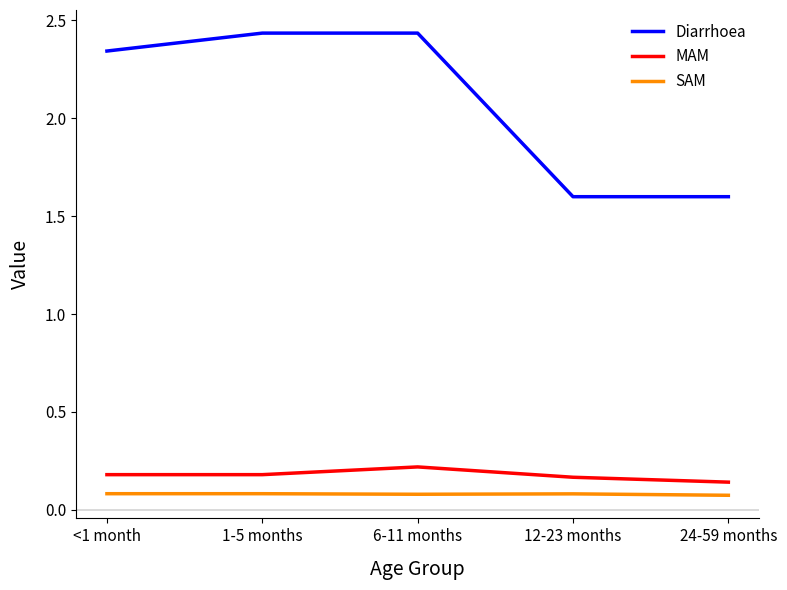

What position from the left is 12-23 months?

4